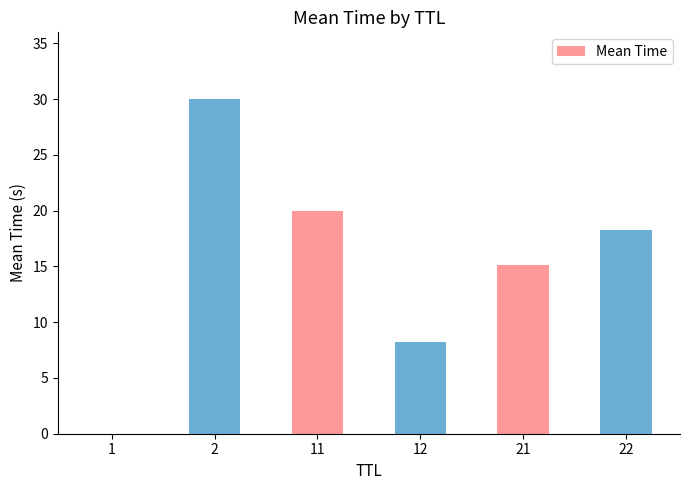

True or false: the data shows 18.2 at 22.

True